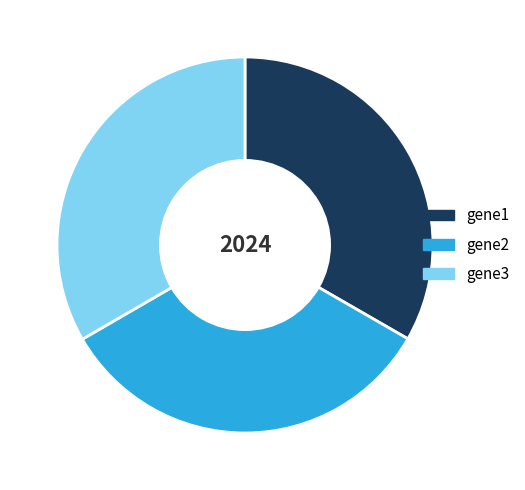

How many segments does this pie chart have?

3